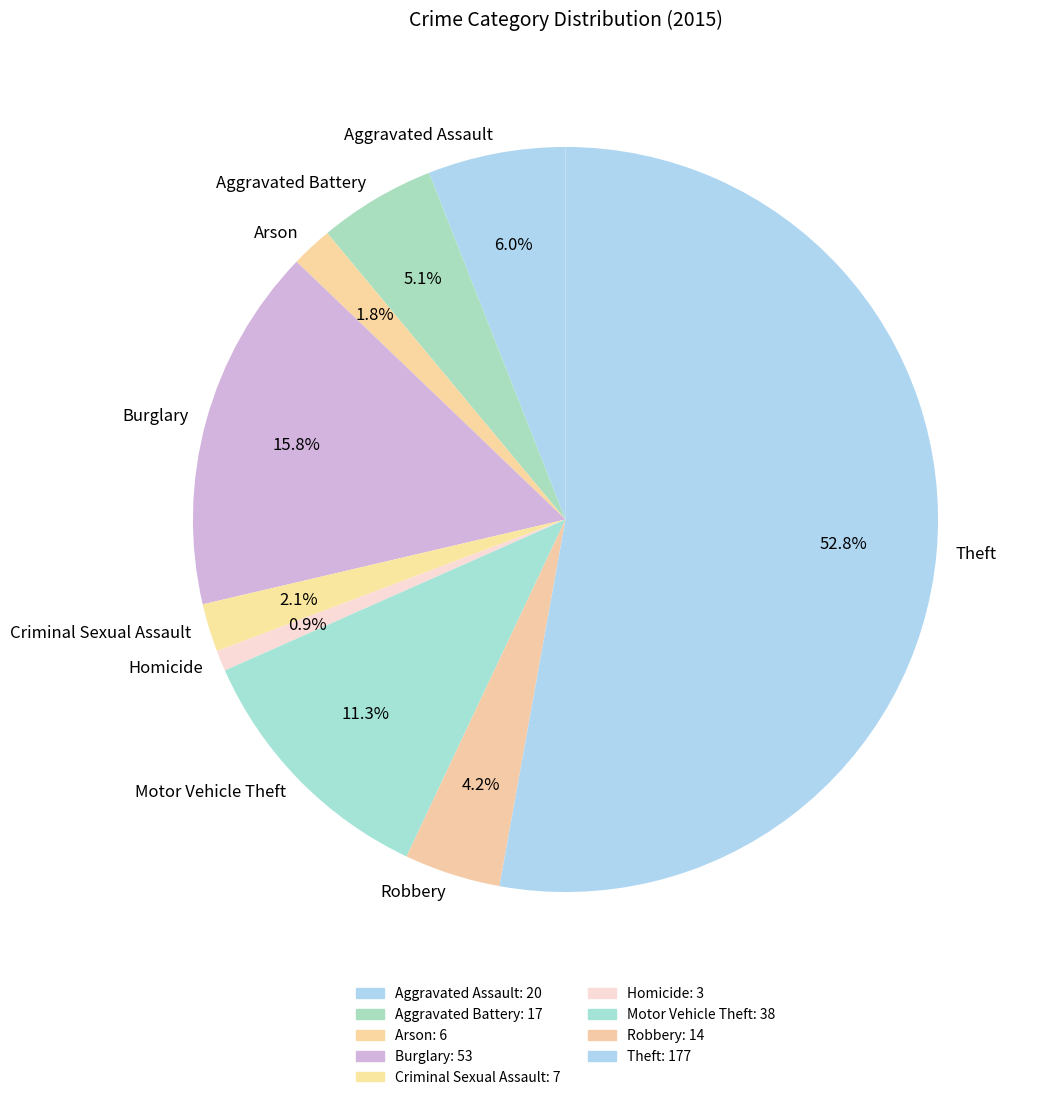

What is the total percentage of Aggravated Assault and Arson?

7.8%